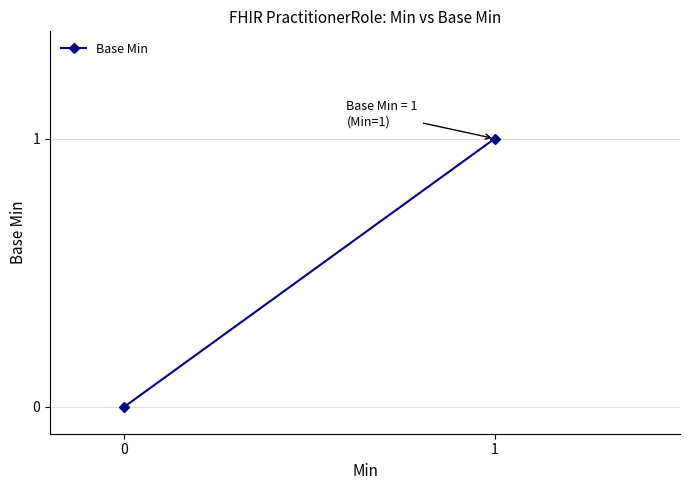

Reading right to left, extract all data points from this chart.

1=1	0=0